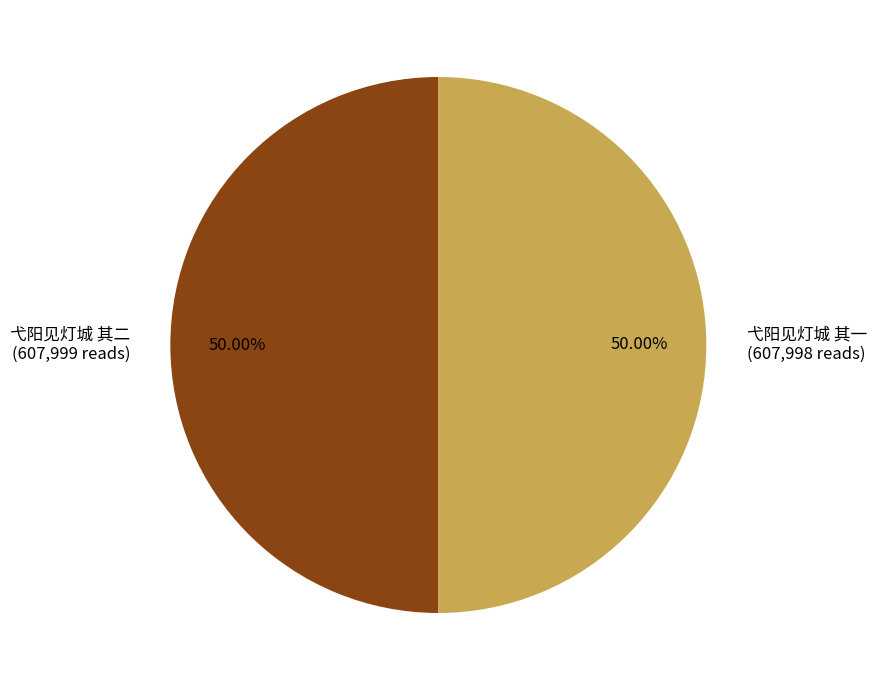

Do 弋阳见灯城 其一 and 弋阳见灯城 其二 together represent more than half of the pie?

Yes